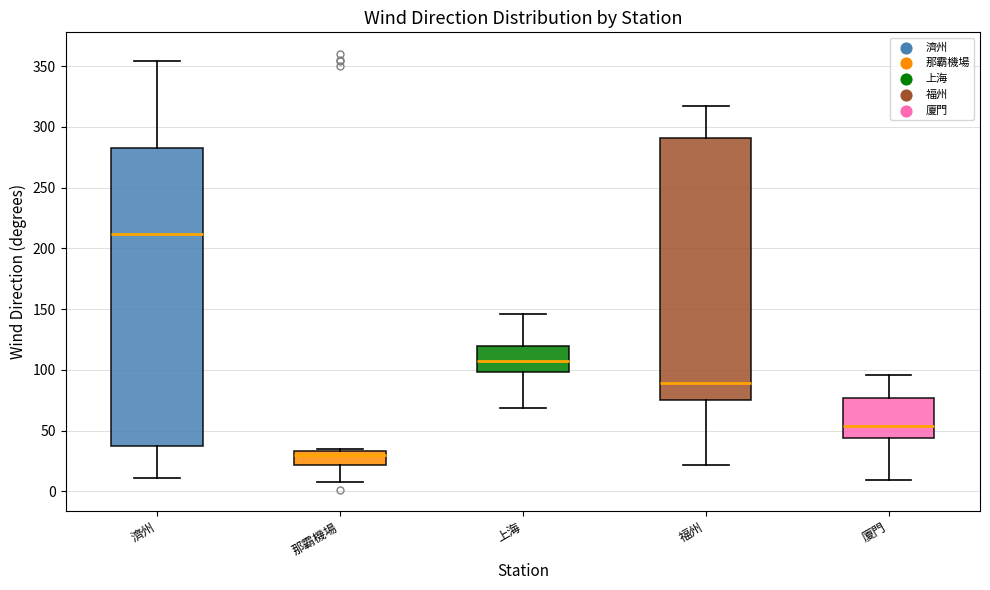

Where does the median line of the box for 廈門 sit on the y-axis? The values are not printed on the chart, so give them approximately, as read against the axis.

55